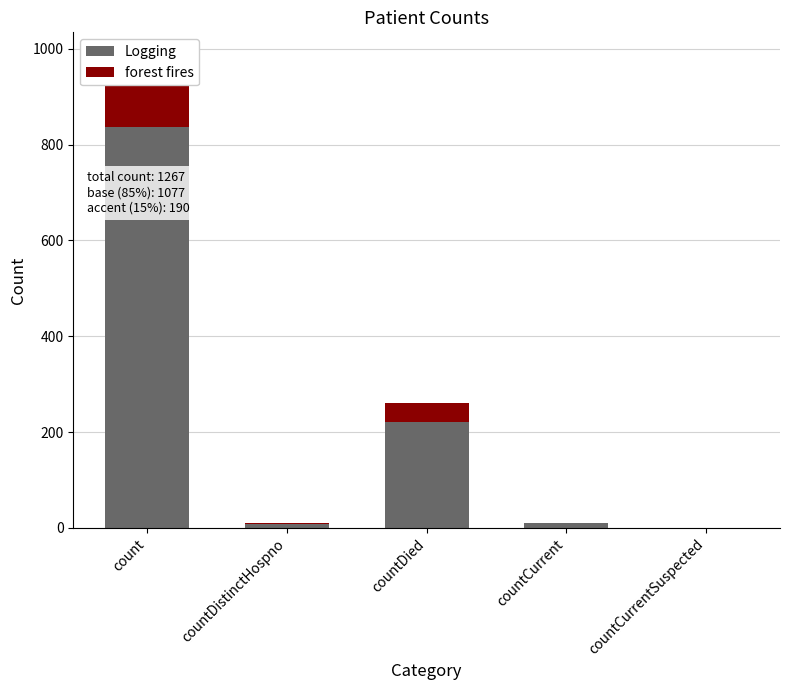

Between countDied and count, which is larger?

count